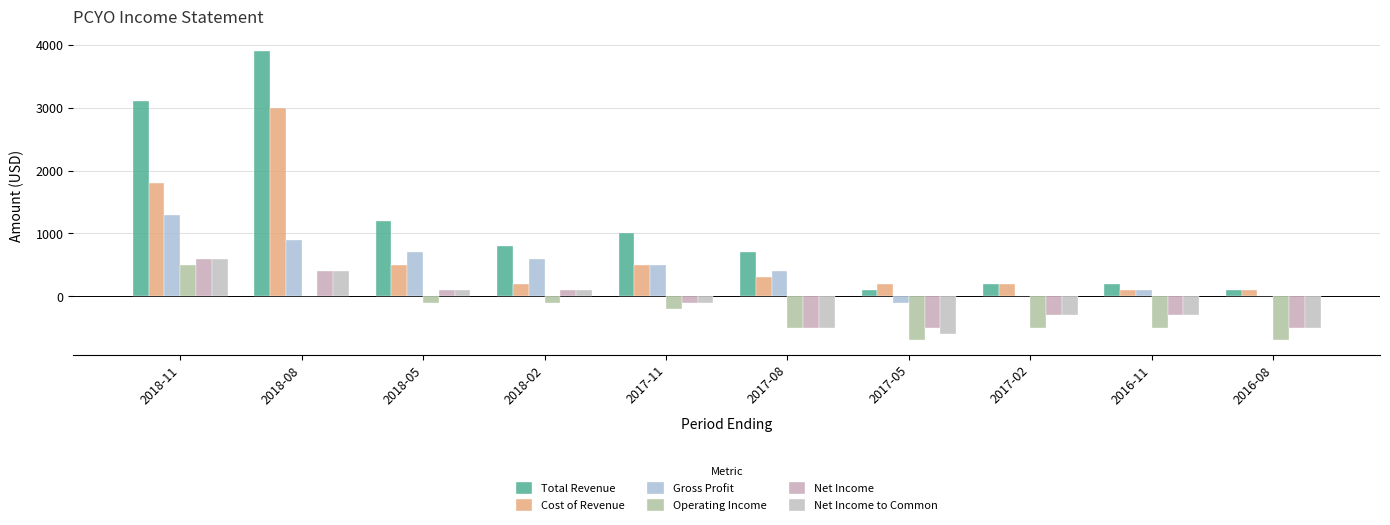

How many values in Net Income are above zero?

4